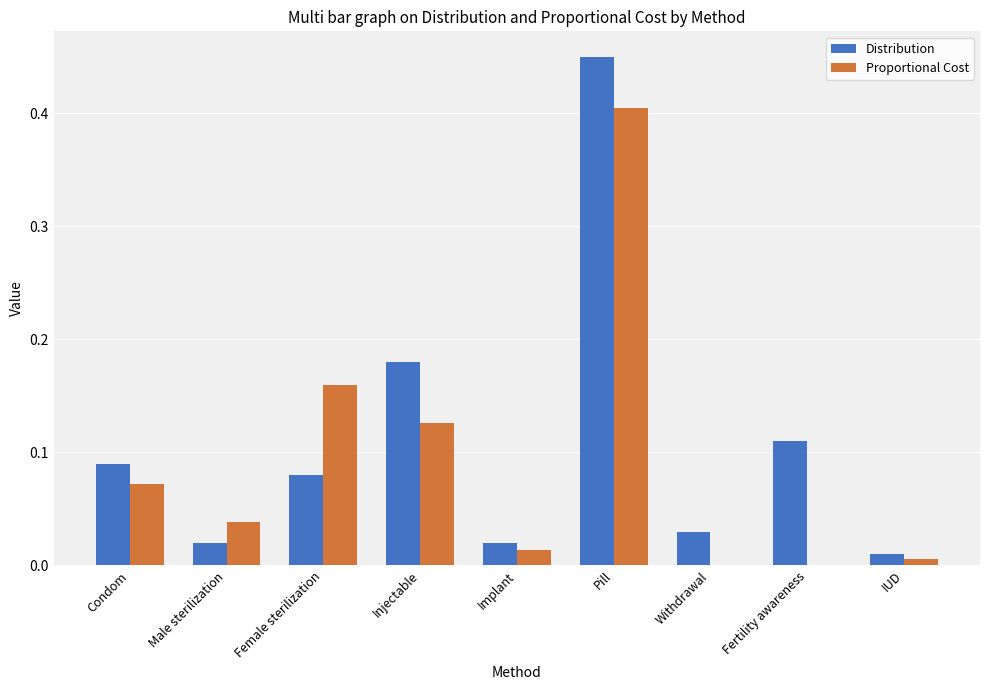

True or false: Proportional Cost has a value of 0.0 at Withdrawal.

True